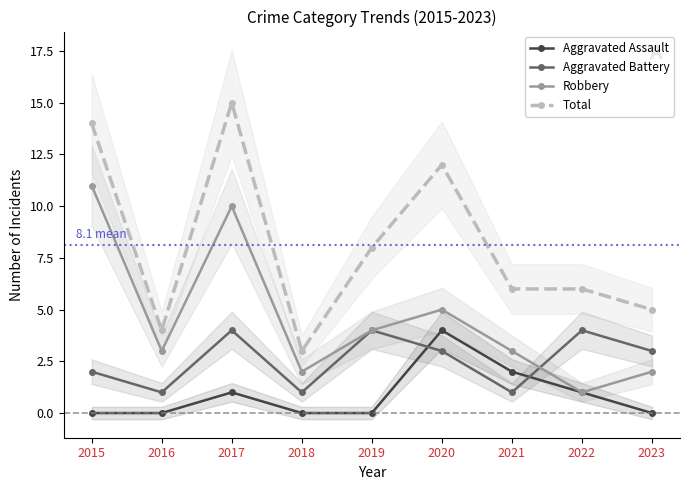

Reading left to right, what are all the values shown in this chart?

Aggravated Assault: 0	0	1	0	0	4	2	1	0
Aggravated Battery: 2	1	4	1	4	3	1	4	3
Robbery: 11	3	10	2	4	5	3	1	2
Total: 14	4	15	3	8	12	6	6	5